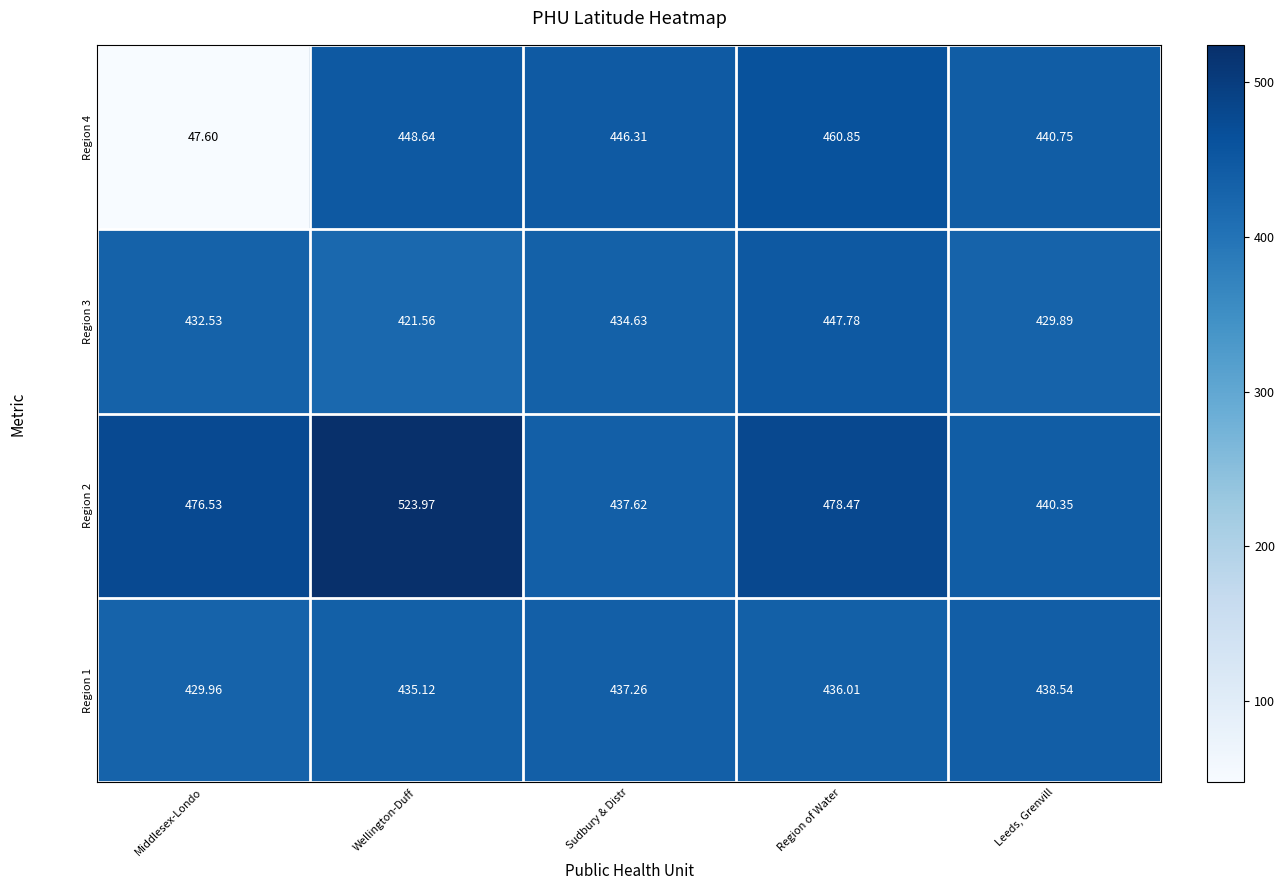

Where is Region 4 nearest to the value 254?

Leeds, Grenvill